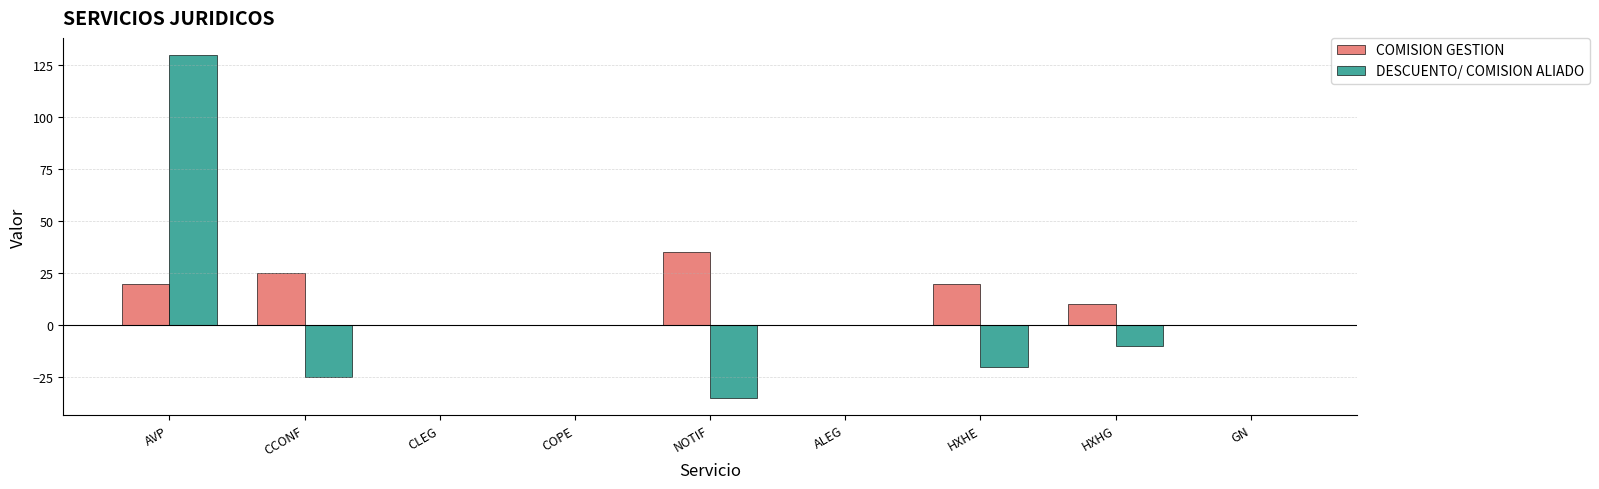

True or false: DESCUENTO/ COMISION ALIADO has a value of -10.6 at HXHE.

False